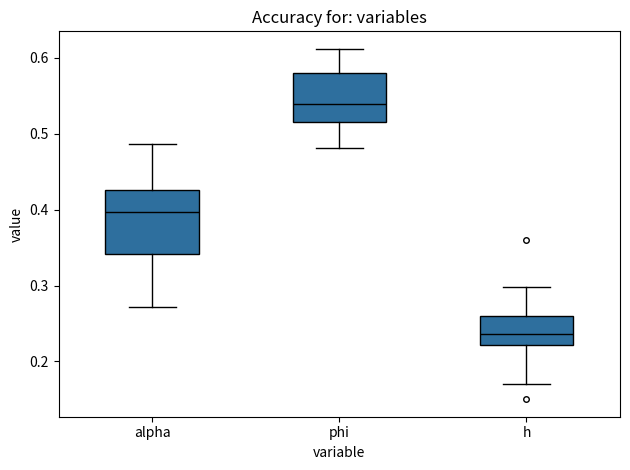

Reading left to right, transcribe this box plot: for each box, give where its median line is, the range the box spans, and where its two whiskers end, as read against the y-axis. The values are not printed on the chart, so give them approximately, as read against the axis.

alpha: median 0.40, box 0.34 to 0.43, whiskers 0.27 to 0.49
phi: median 0.54, box 0.52 to 0.58, whiskers 0.48 to 0.61
h: median 0.24, box 0.22 to 0.26, whiskers 0.17 to 0.30